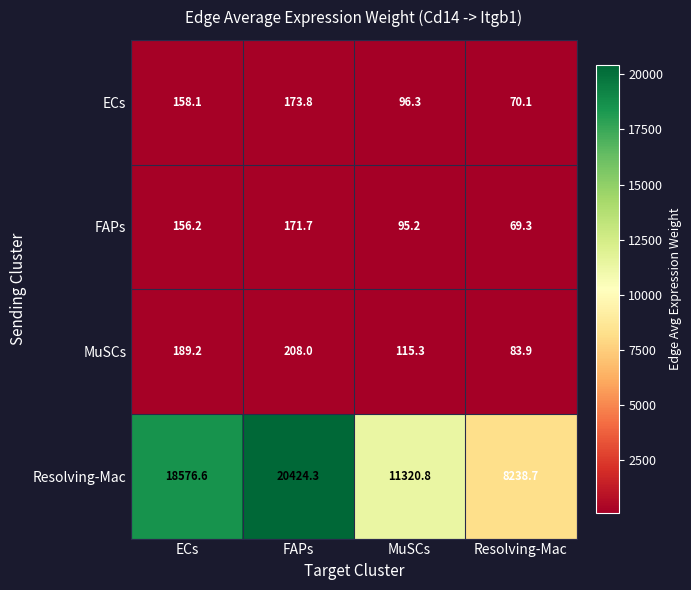

At how many categories does at least one series exceed 16586?

2